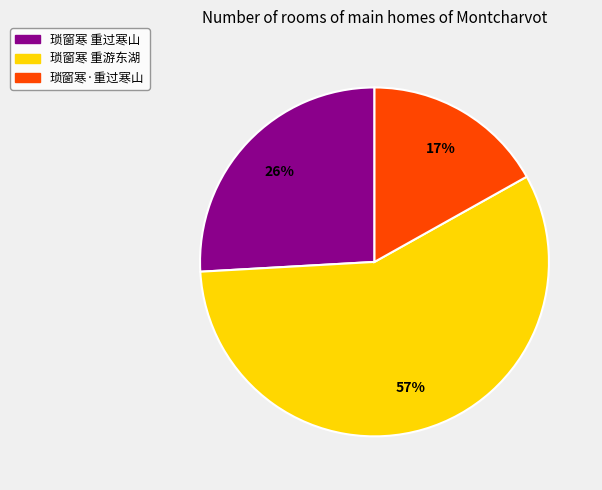

True or false: 琐窗寒 重过寒山 accounts for 41% of the total.

False